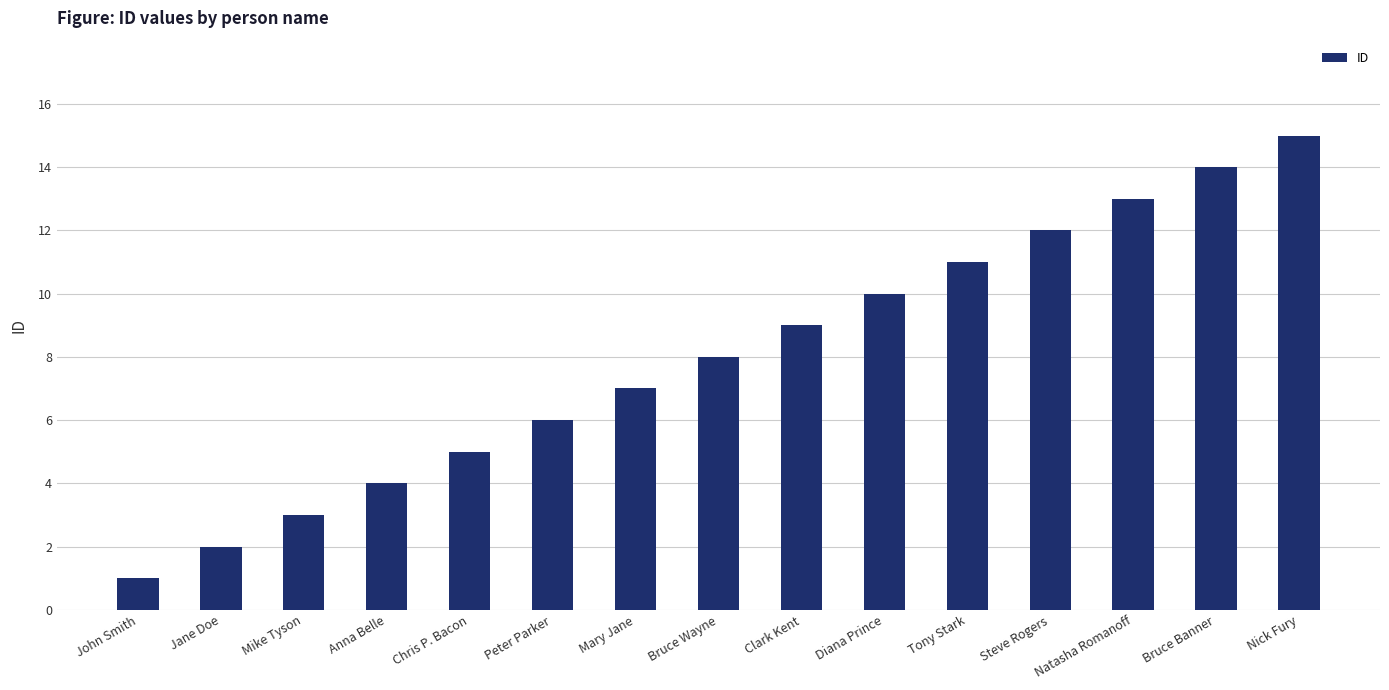

The chart shows a value of 9 at Chris P. Bacon. True or false?

False